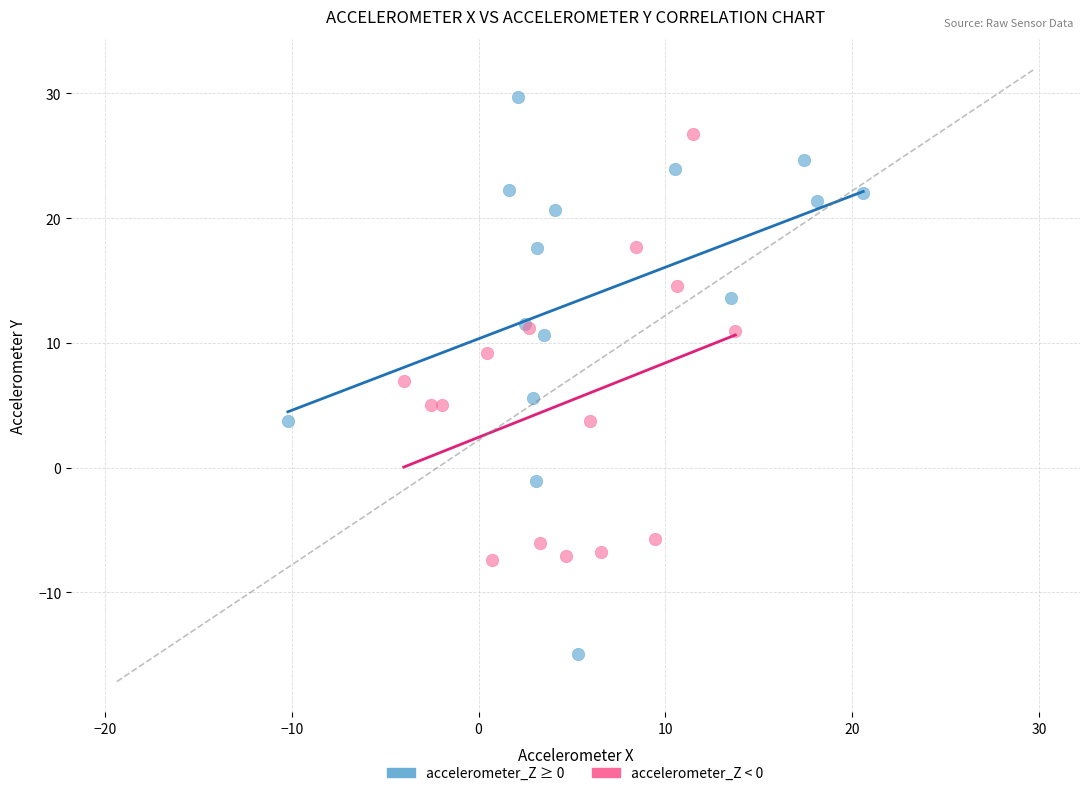

Which series contains the highest Y value?

accelerometer_Z ≥ 0